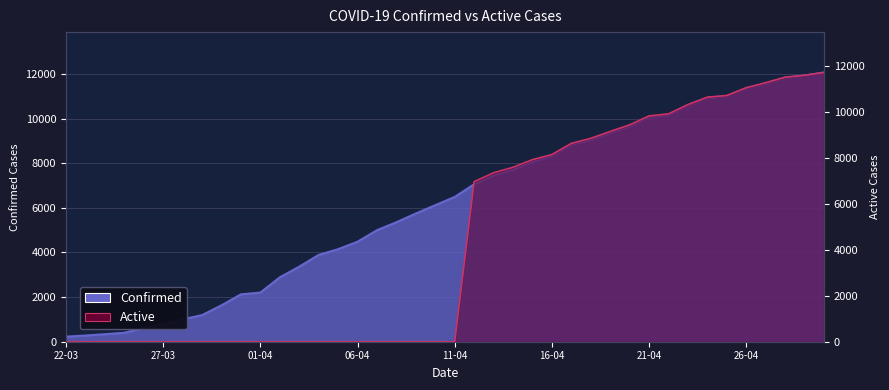

How many values in the Confirmed series exceed 6487?

19